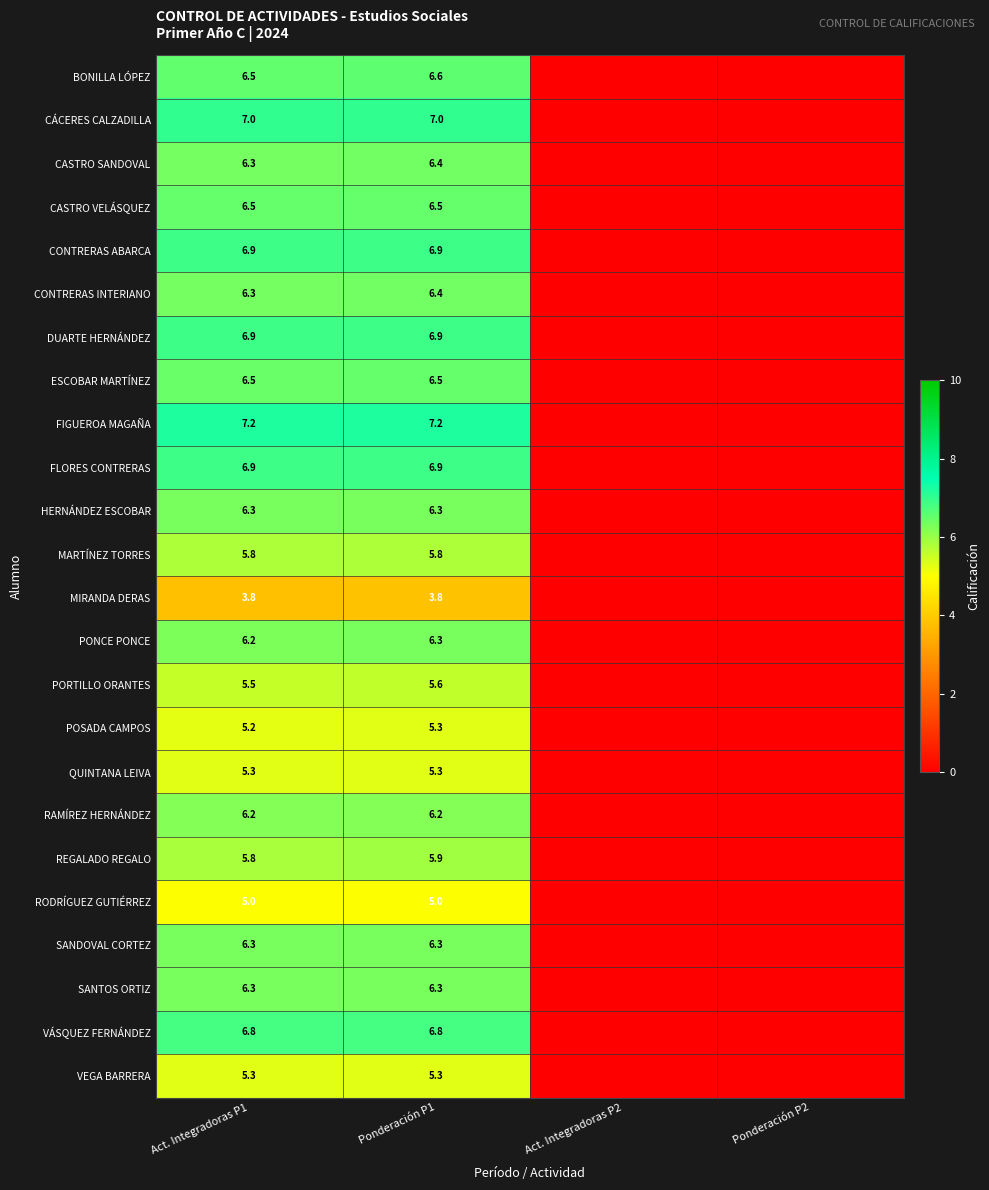

What is the total value across all series at Act. Integradoras P1?

146.8